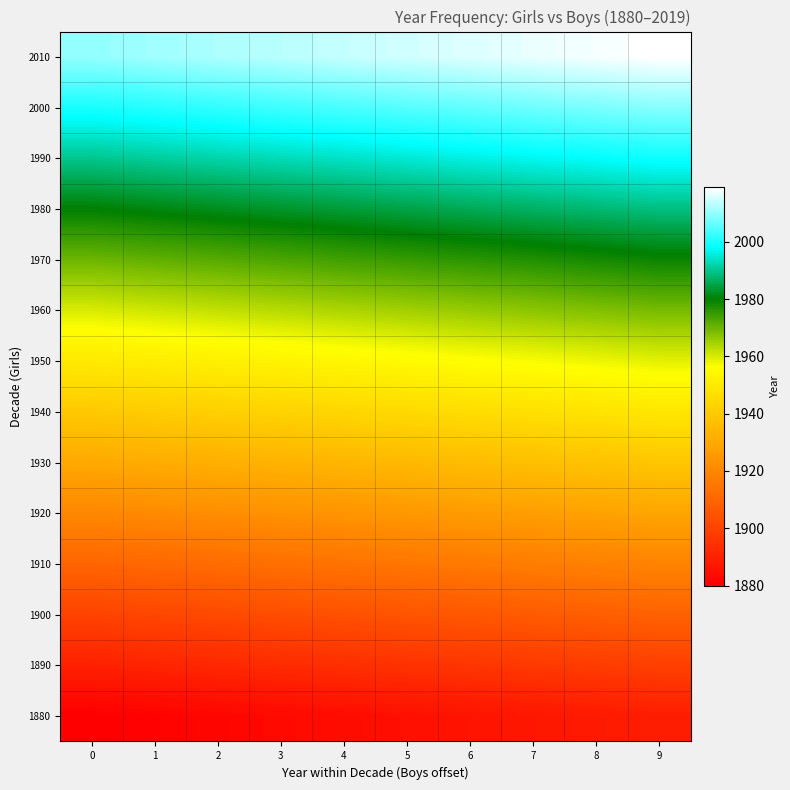

Between 6 and 9, which is larger?

9